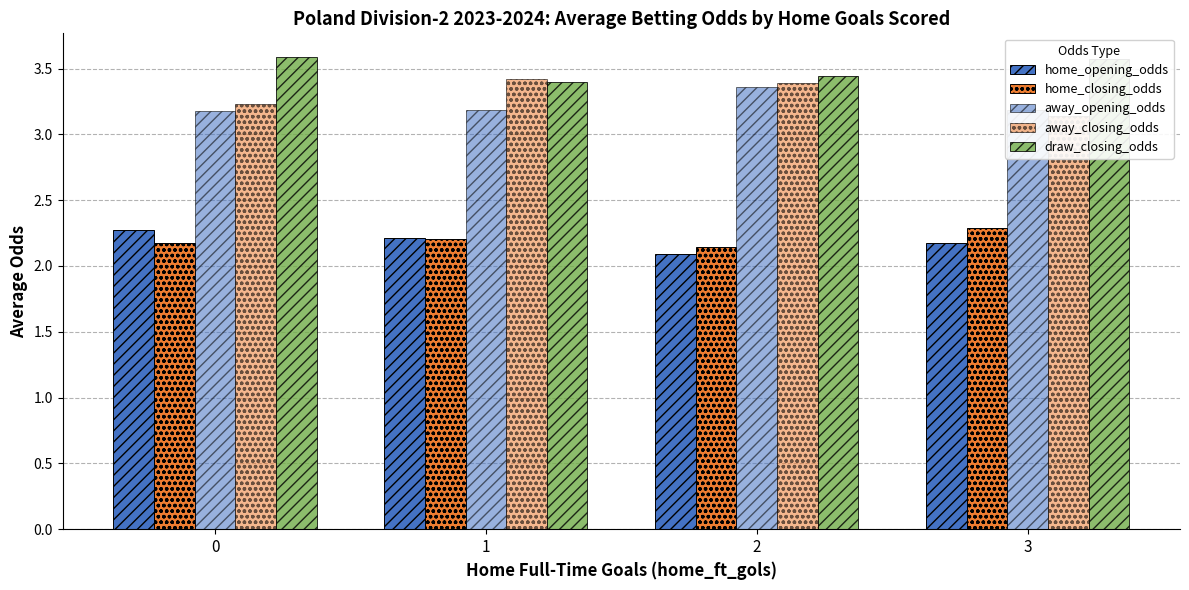

Which category has the lowest value across all series?

2